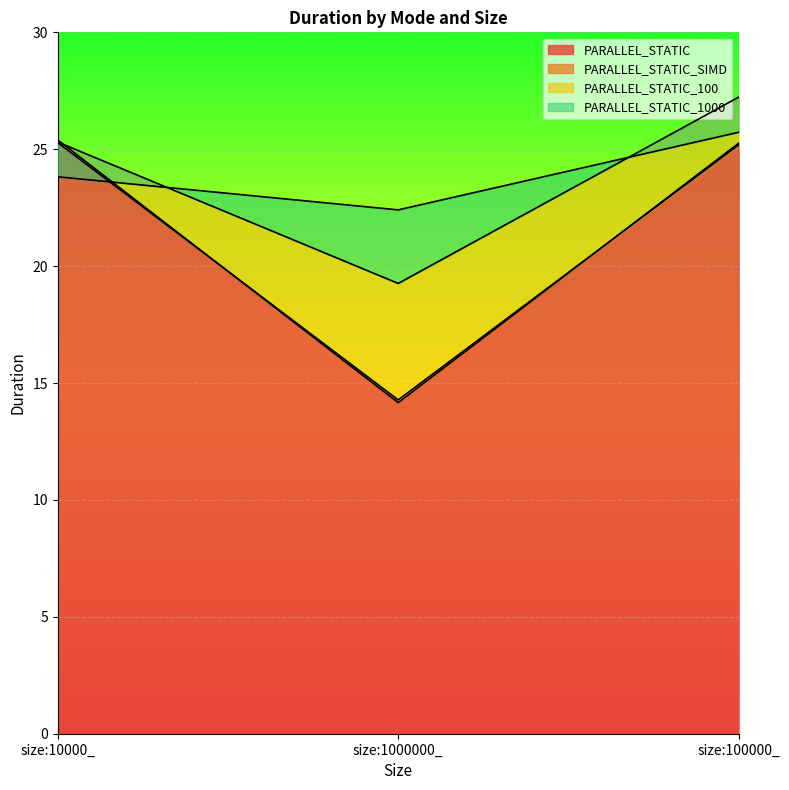

Does the chart display data point markers on the line(s)?

No